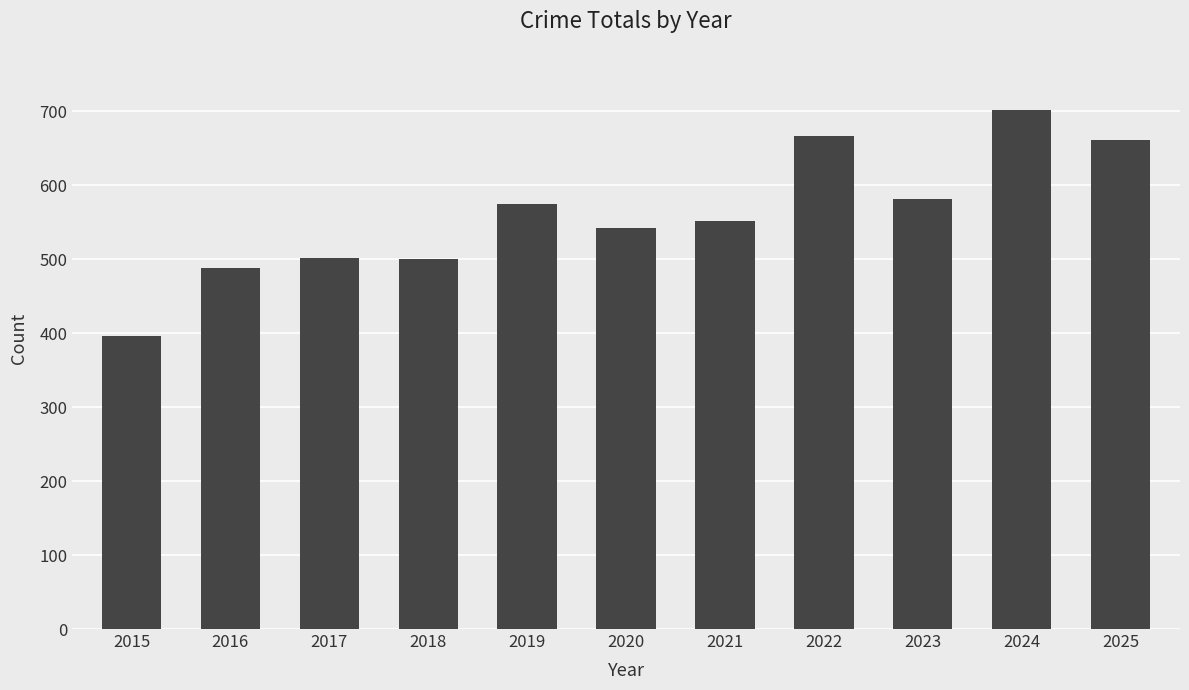

What is the change in value from 2016 to 2017?

+13